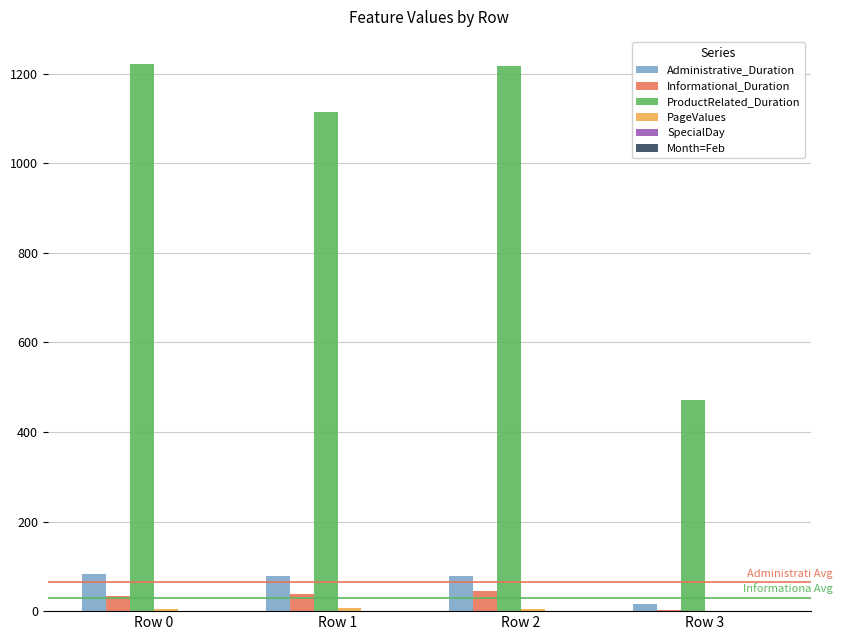

Read the ProductRelated_Duration value at Row 0.

1221.4